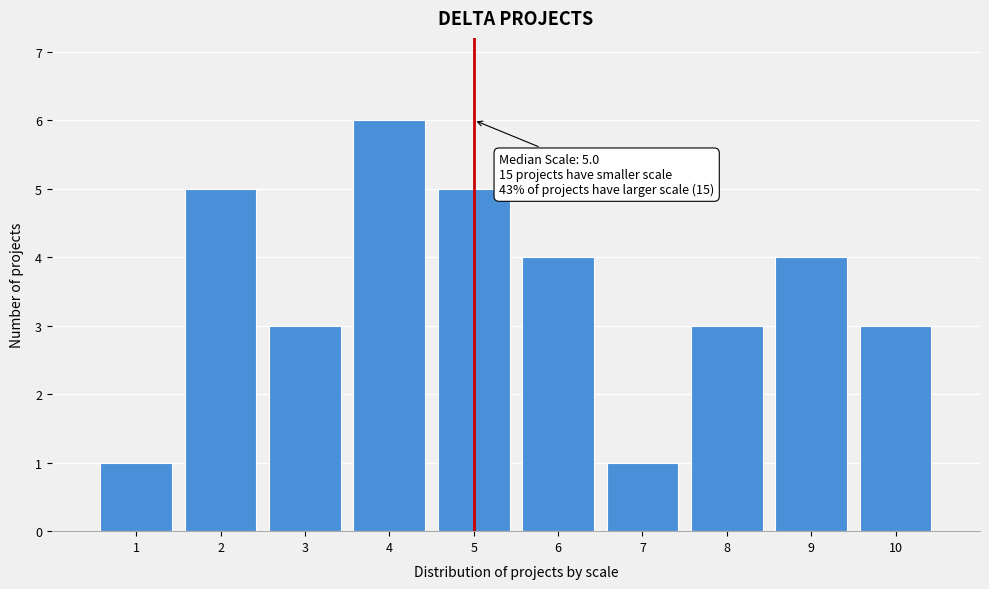

Over which range of the x-axis is the bar tallest?

3.5 to 4.5